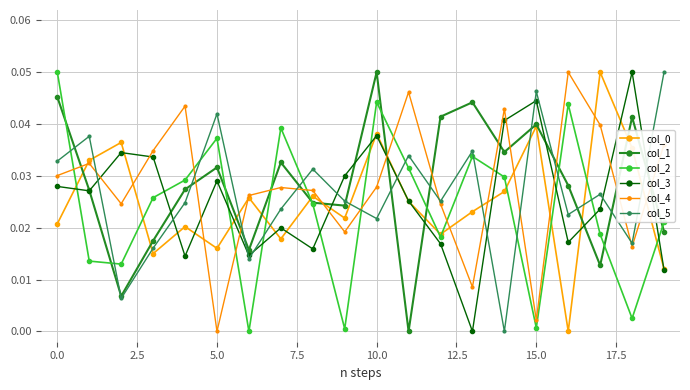

Which series has the largest range (max minus min)?

col_0